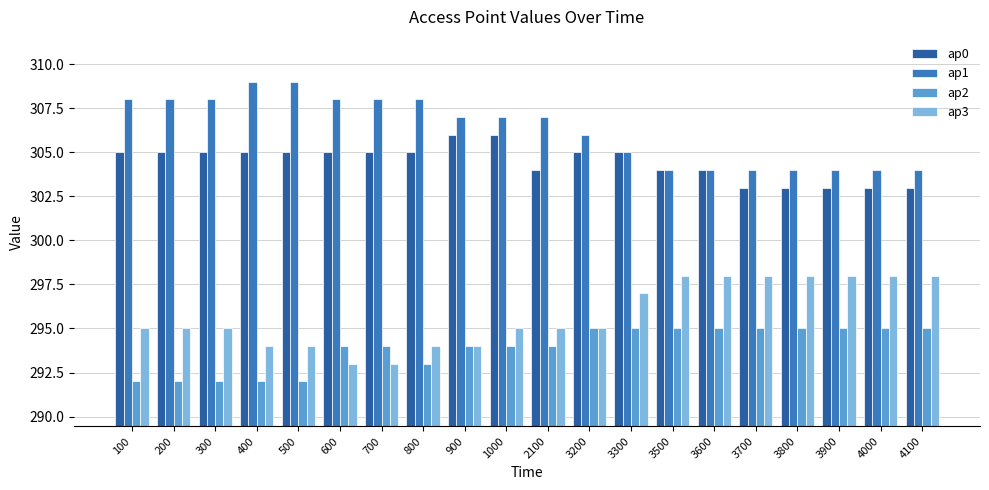

What is the difference between the highest and lowest values at 300?

16